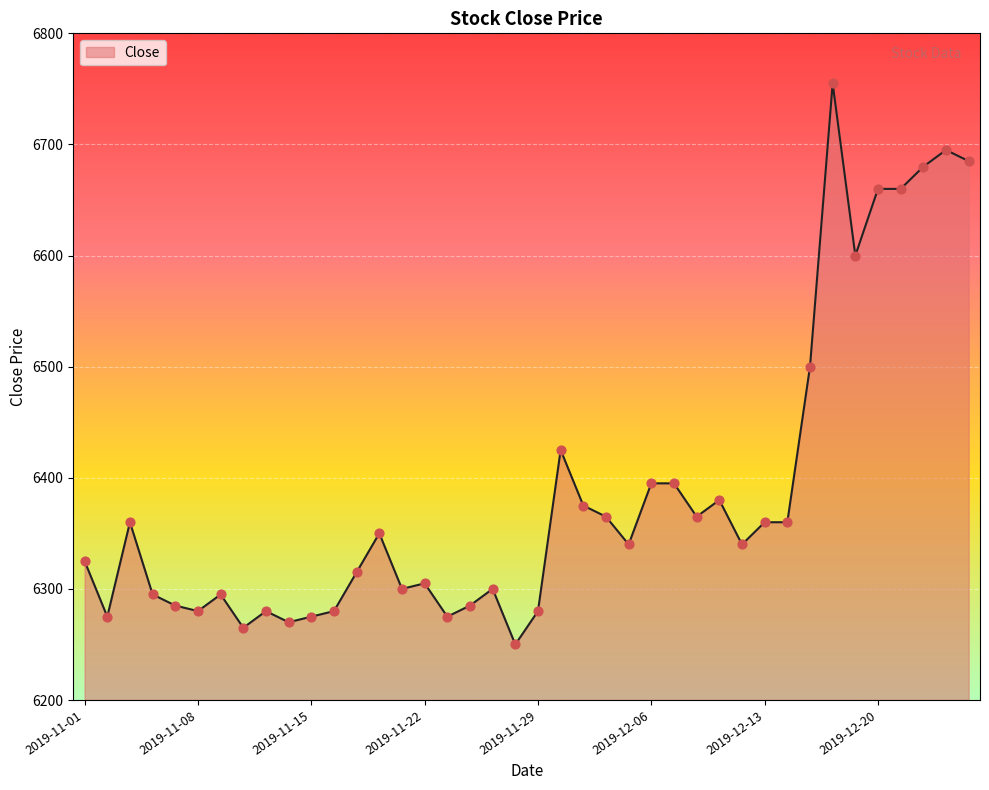

What is the greatest value displayed?

6755